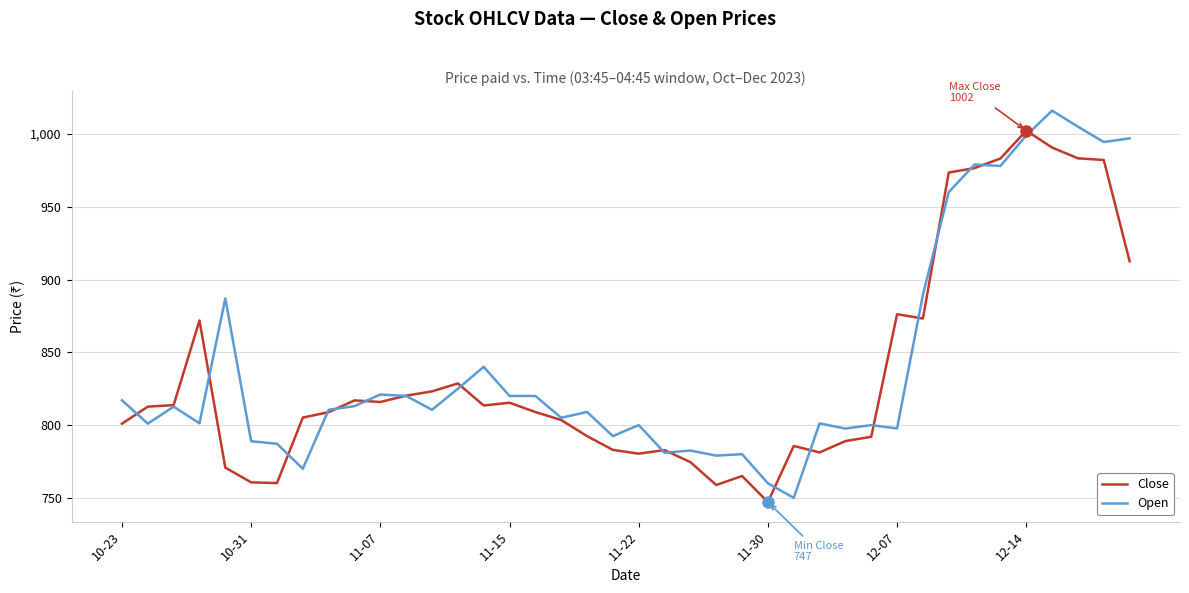

List the series in order of their peak value, lowest first.

Close, Open